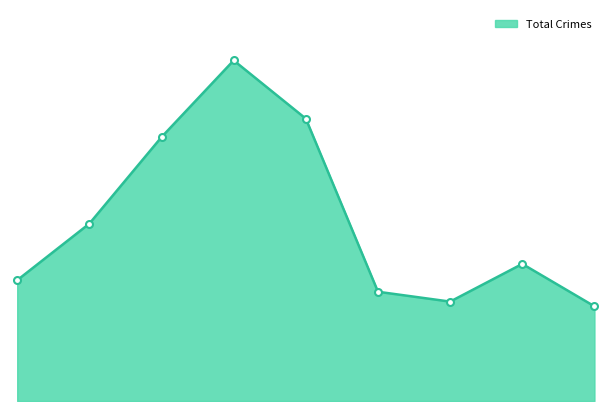

Does the chart have visible grid lines?

No